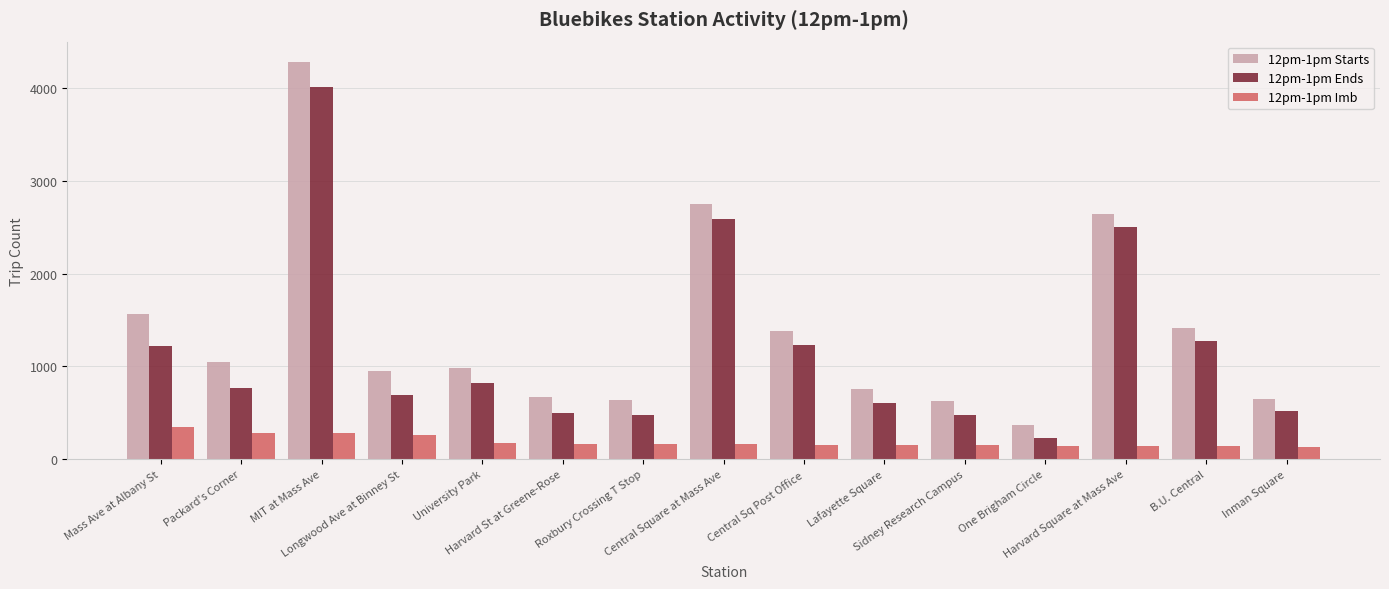

Count the number of categories in the chart.

15